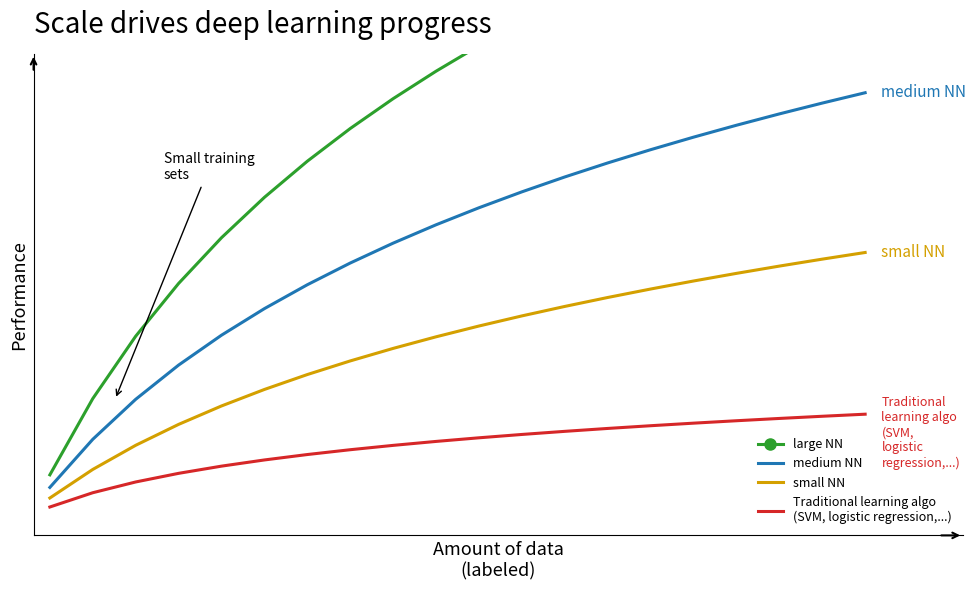

What is the difference between the maximum and second lowest values in the large NN series?

0.8